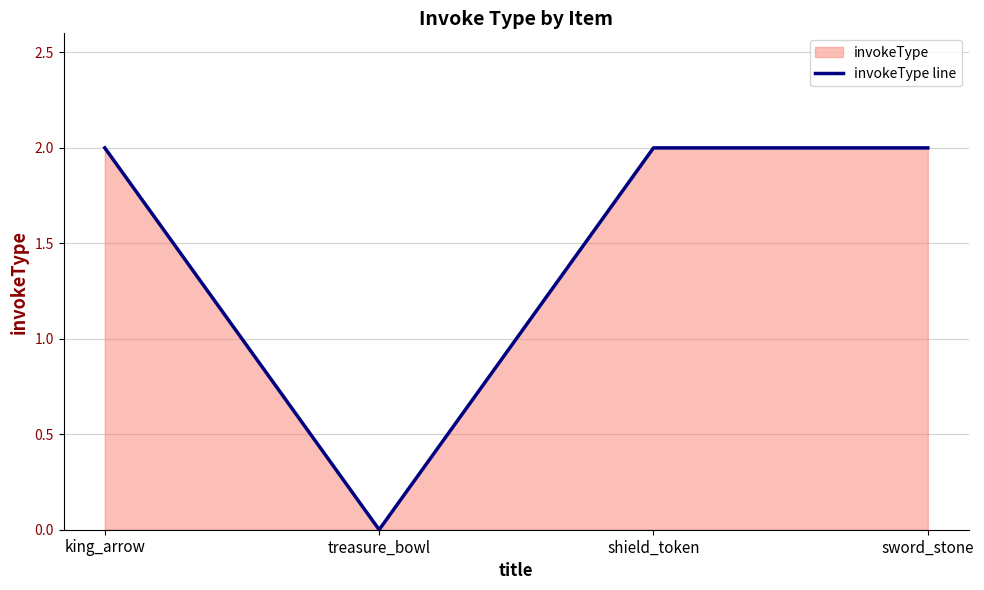

Which category has the lowest value across all series?

treasure_bowl